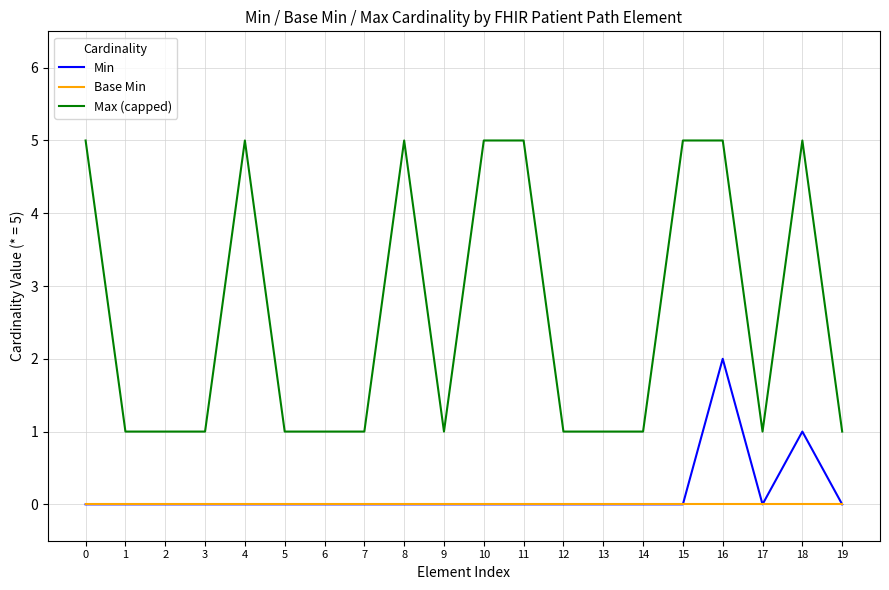

Which series has the largest total across all categories?

Max (capped)